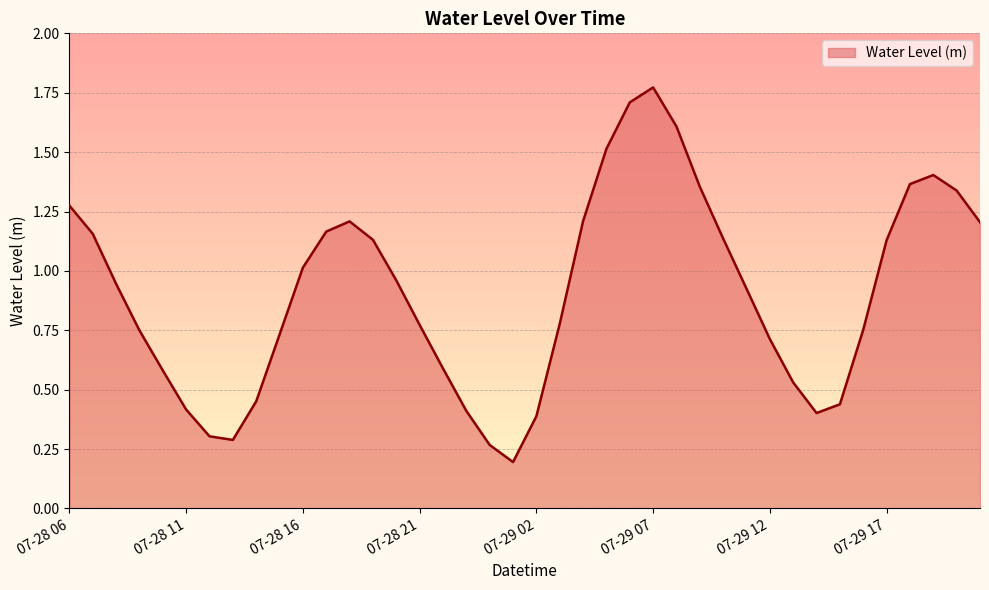

Reading right to left, what are all the values shown in this chart?

07-29 21=1.2	07-29 20=1.3	07-29 19=1.4	07-29 18=1.4	07-29 17=1.1	07-29 16=0.8	07-29 15=0.4	07-29 14=0.4	07-29 13=0.5	07-29 12=0.7	07-29 11=0.9	07-29 10=1.1	07-29 09=1.4	07-29 08=1.6	07-29 07=1.8	07-29 06=1.7	07-29 05=1.5	07-29 04=1.2	07-29 03=0.8	07-29 02=0.4	07-29 01=0.2	07-29 00=0.3	07-28 23=0.4	07-28 22=0.6	07-28 21=0.8	07-28 20=1.0	07-28 19=1.1	07-28 18=1.2	07-28 17=1.2	07-28 16=1.0	07-28 15=0.7	07-28 14=0.5	07-28 13=0.3	07-28 12=0.3	07-28 11=0.4	07-28 10=0.6	07-28 09=0.7	07-28 08=0.9	07-28 07=1.2	07-28 06=1.3